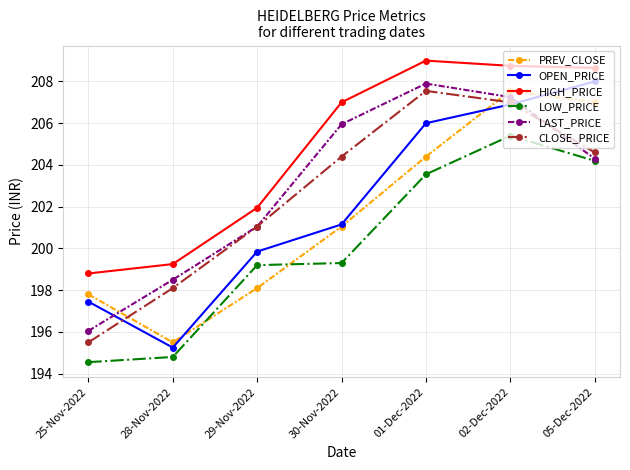

What is the average value of the PREV_CLOSE series?

201.6